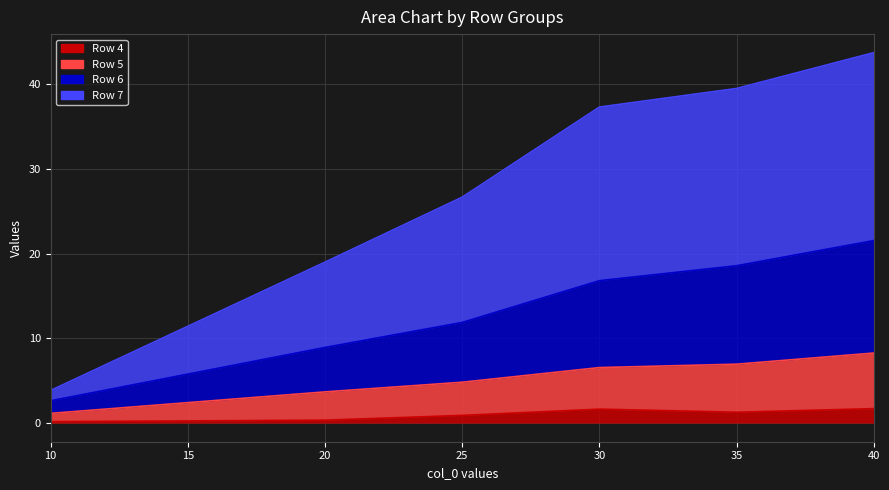

Reading left to right, list all the values displayed in this chart.

Row 4: 0.2	0.4	0.9	1.7	1.3	1.7
Row 5: 1.2	3.7	4.8	6.6	7.0	8.3
Row 6: 2.6	8.9	11.9	16.8	18.6	21.5
Row 7: 3.9	19.0	26.7	37.3	39.5	43.7